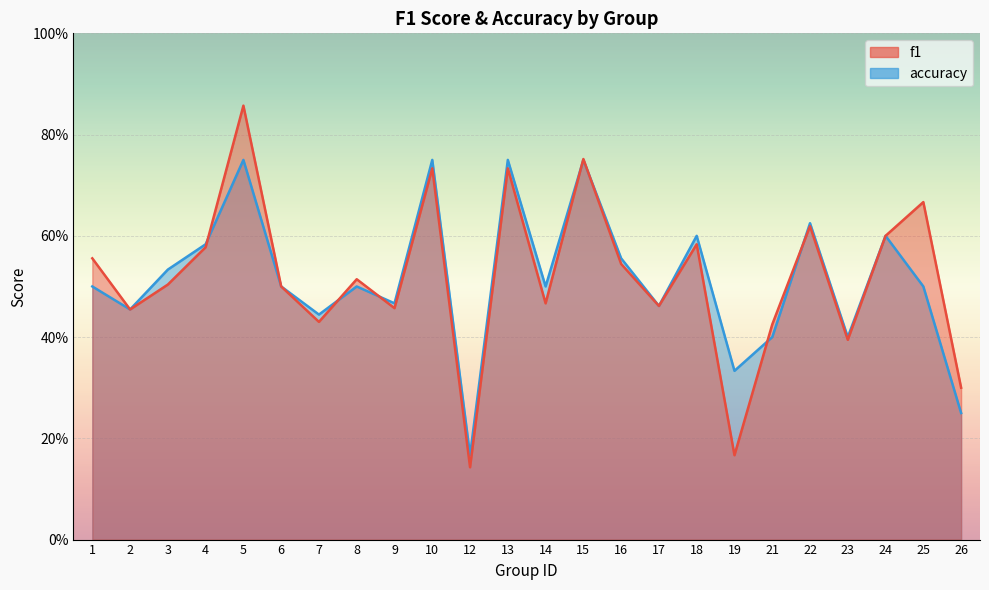

Which series has the largest total across all categories?

f1